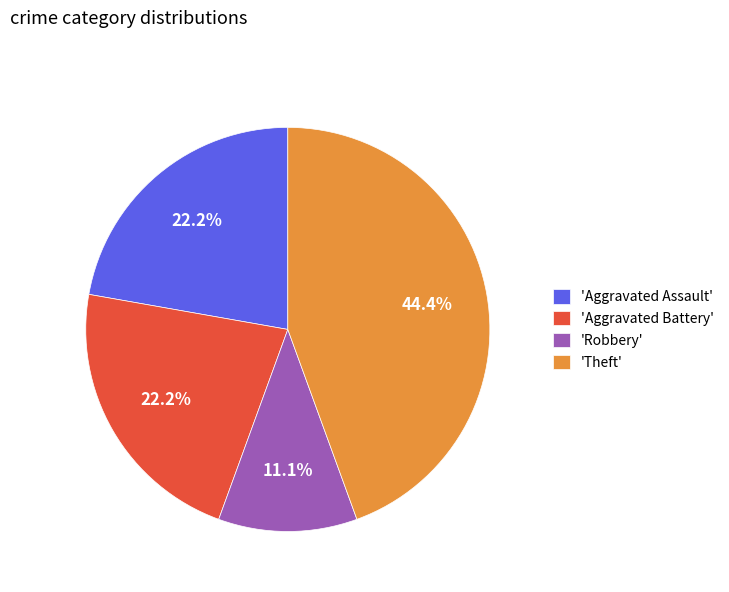

Between 'Robbery' and 'Aggravated Assault', which is larger?

'Aggravated Assault'